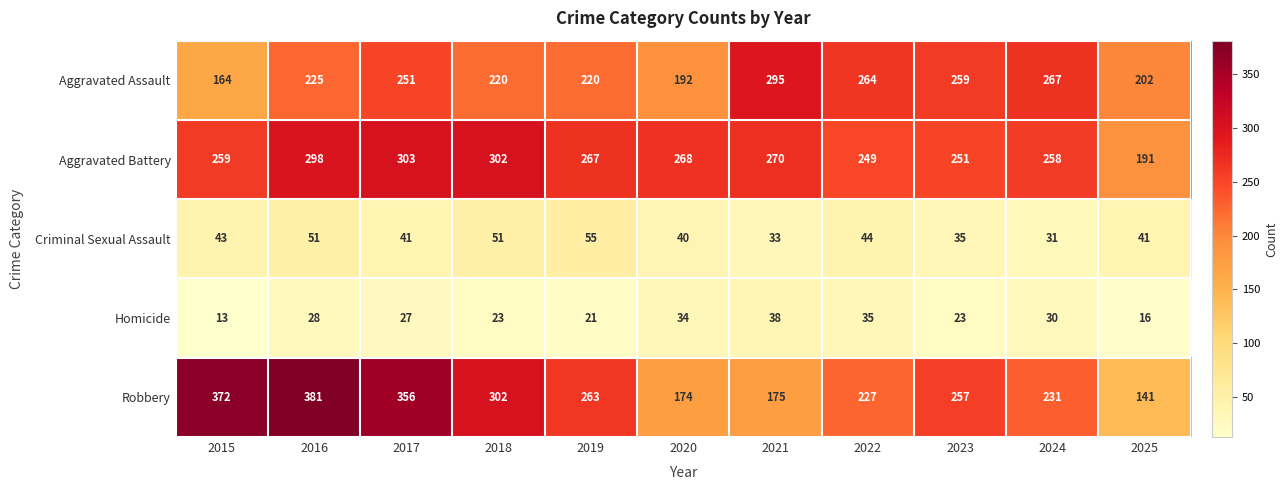

What value does the Robbery series have at 2025, to the nearest 5?

140